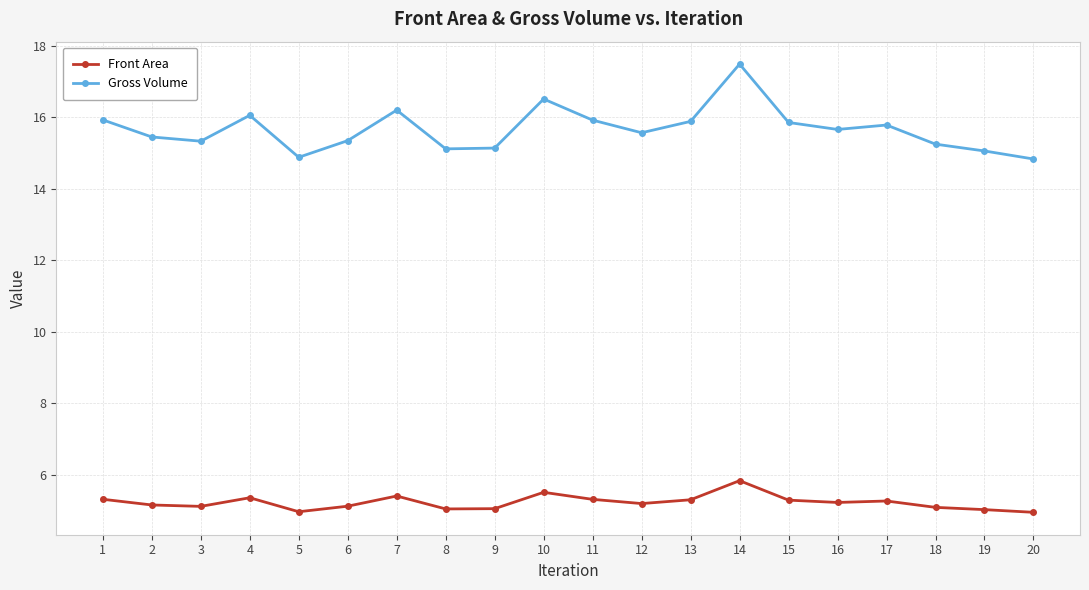

Which series has the widest spread of values?

Gross Volume